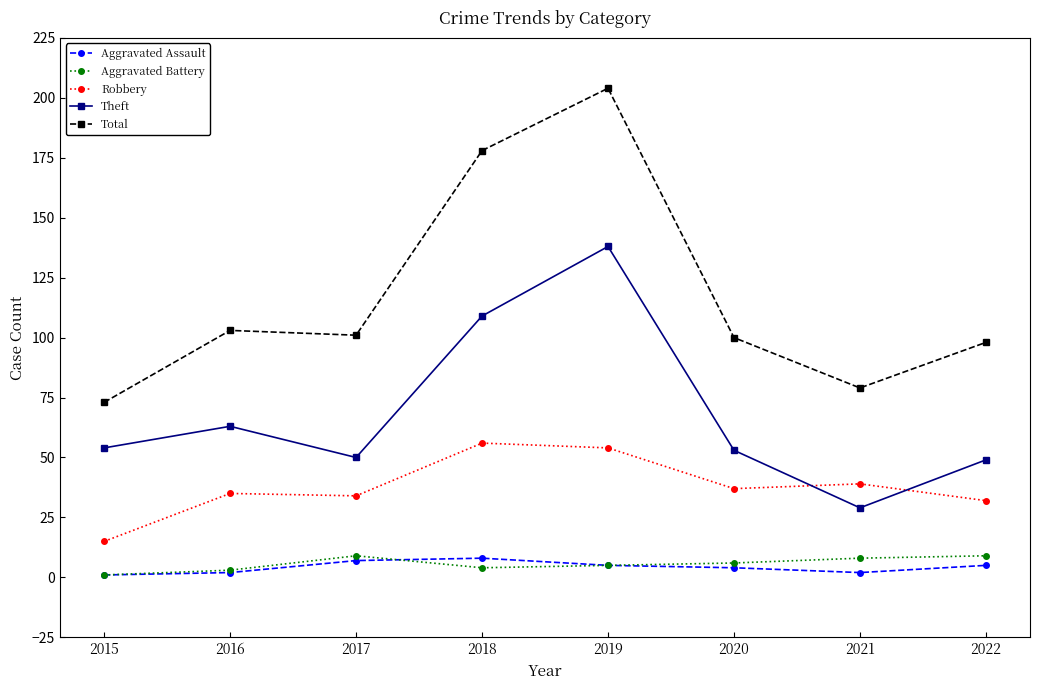

True or false: Total has a value of 43 at 2016.

False